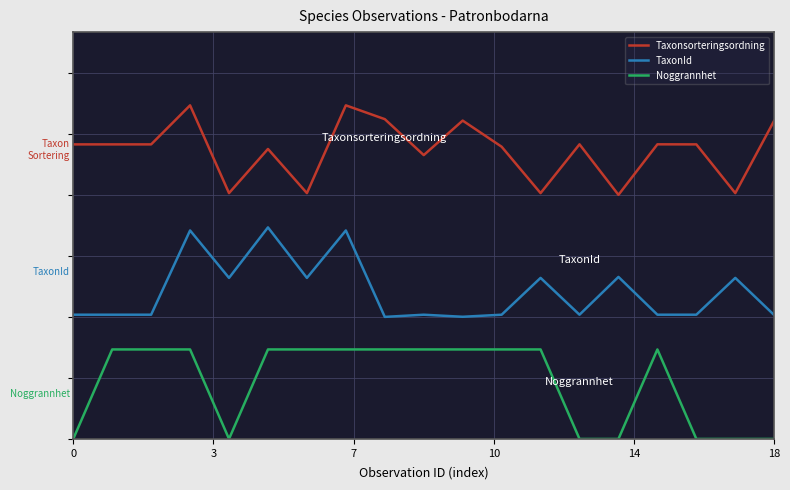

What are all the series names shown in the legend?

Taxonsorteringsordning, TaxonId, Noggrannhet